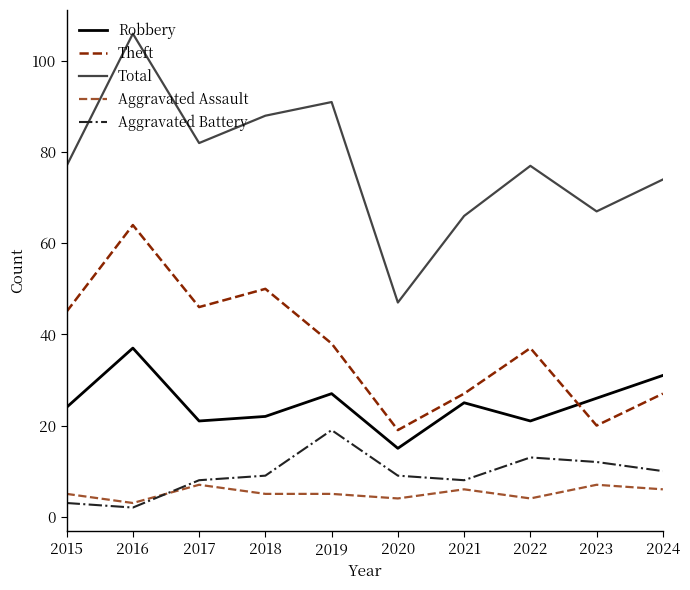

How many categories are shown in the chart?

10